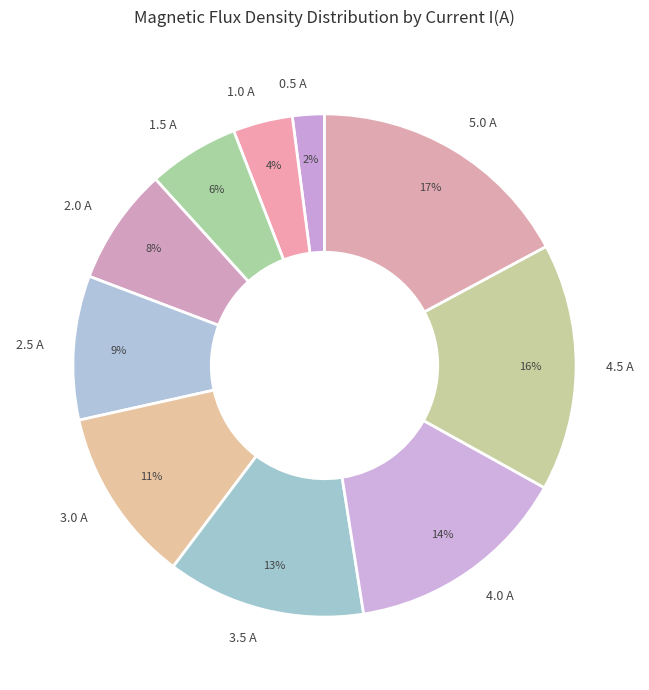

Rank the categories by value from lowest to highest.

0.5 A, 1.0 A, 1.5 A, 2.0 A, 2.5 A, 3.0 A, 3.5 A, 4.0 A, 4.5 A, 5.0 A